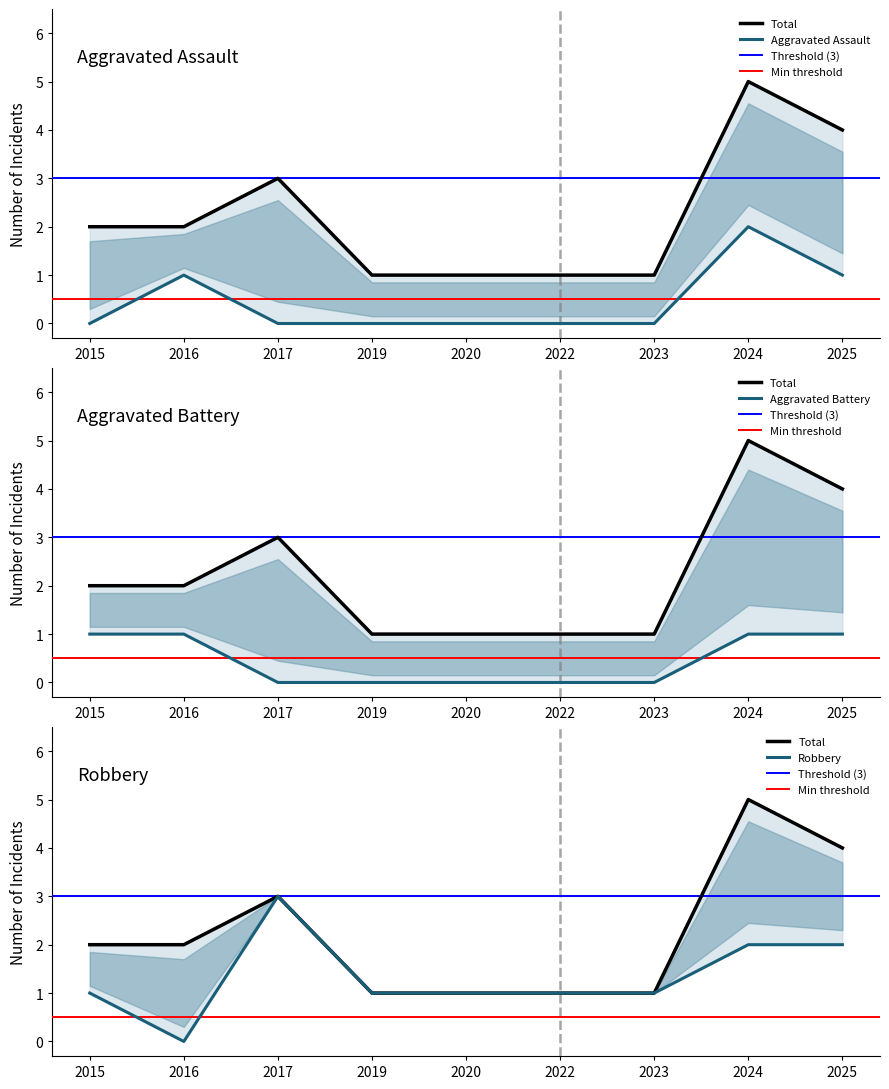

How many lines are shown in the chart?

4